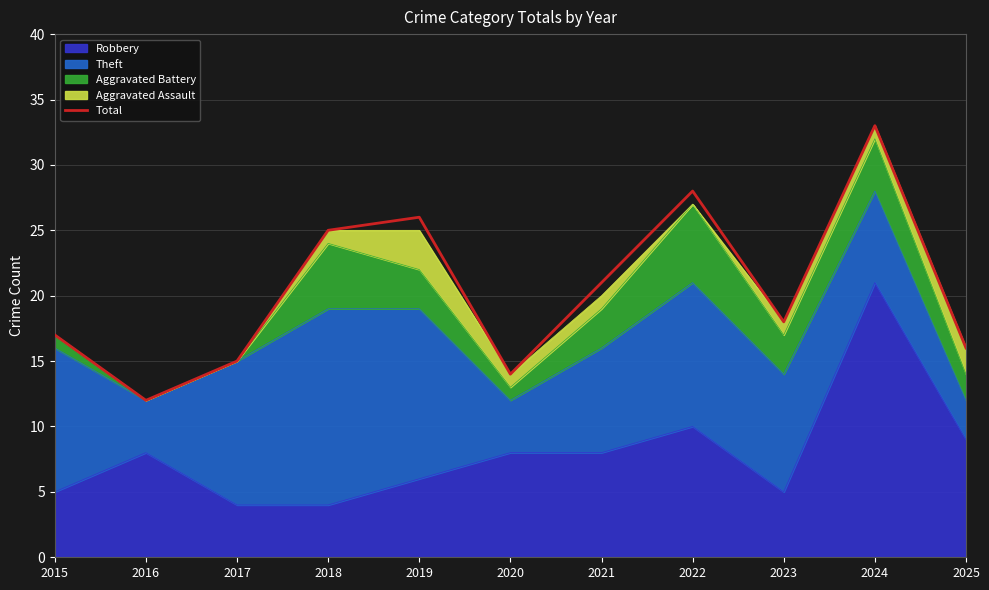

Reading left to right, what are all the values shown in this chart?

17	12	15	25	26	14	21	28	18	33	16